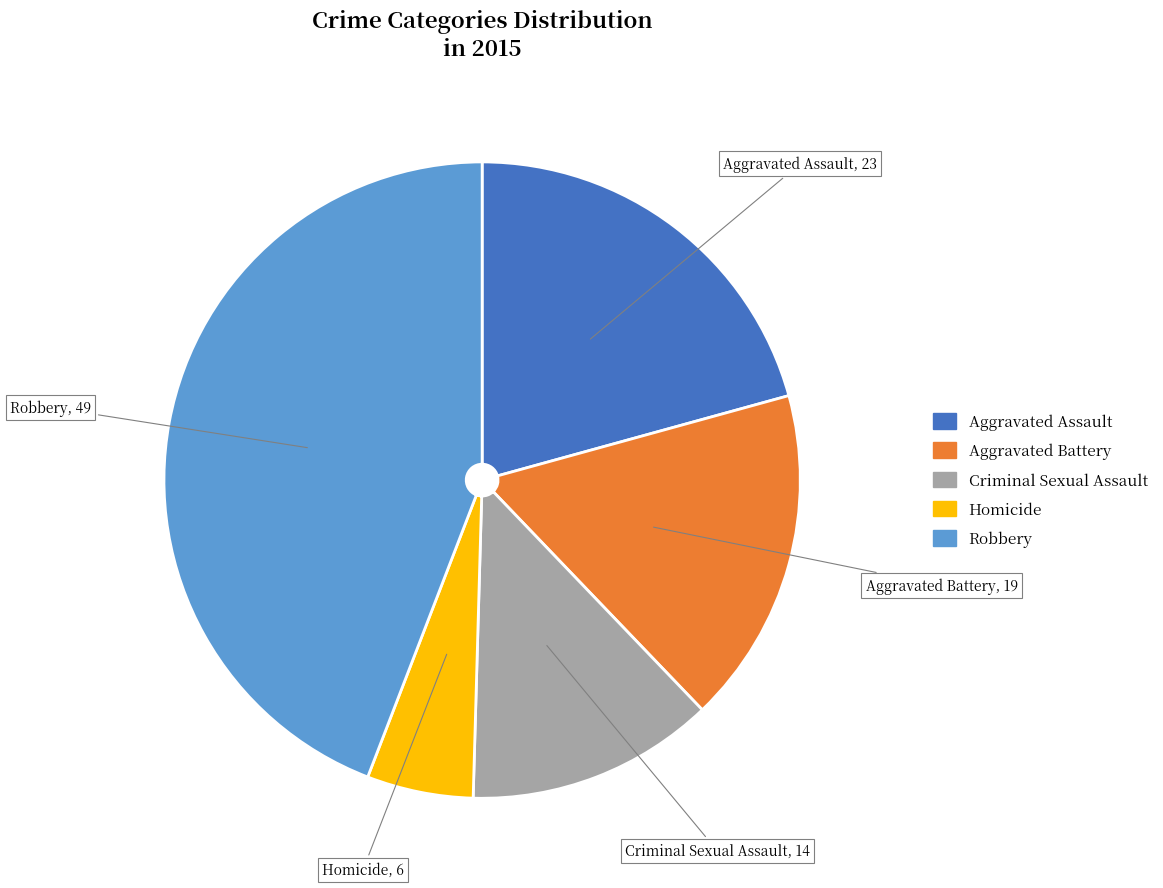

What is the ratio of the value at Robbery to the value at Aggravated Assault?

2.1